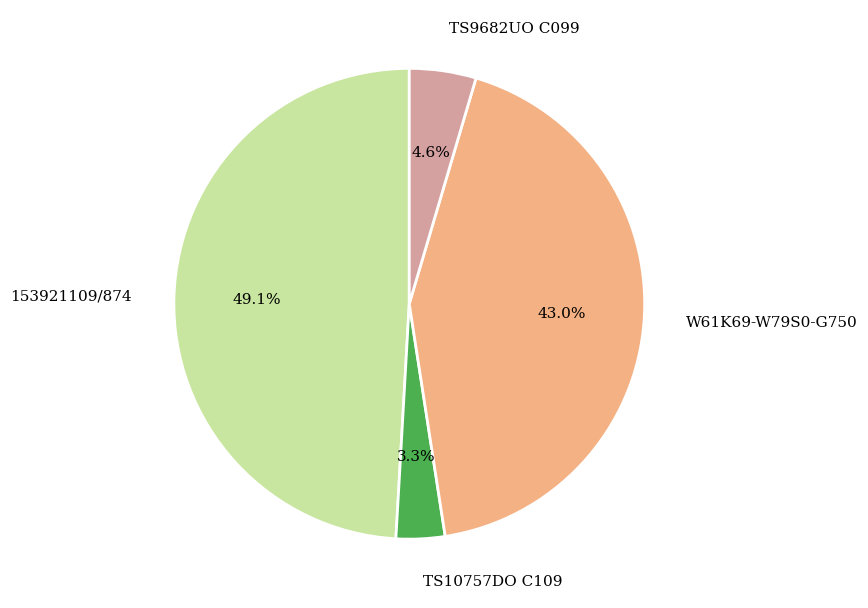

To the nearest percent, what is the difference between the largest and smallest slice percentages?

46%